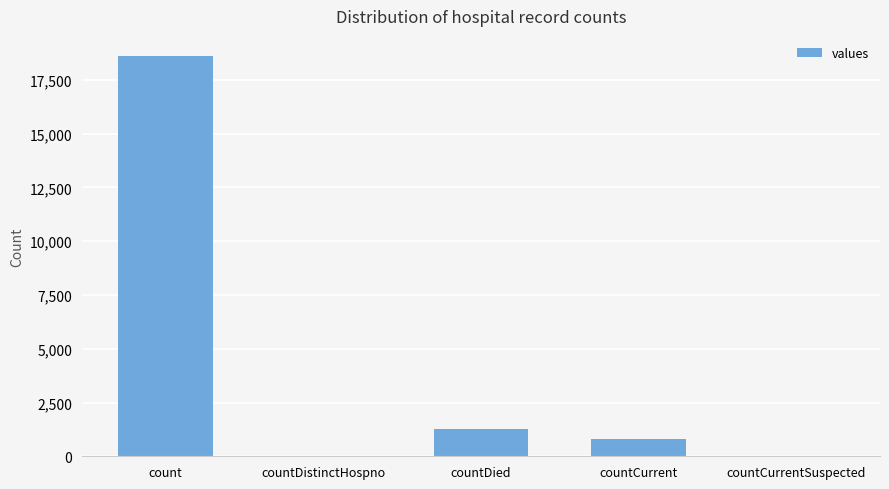

Which category has the highest value across all series?

count